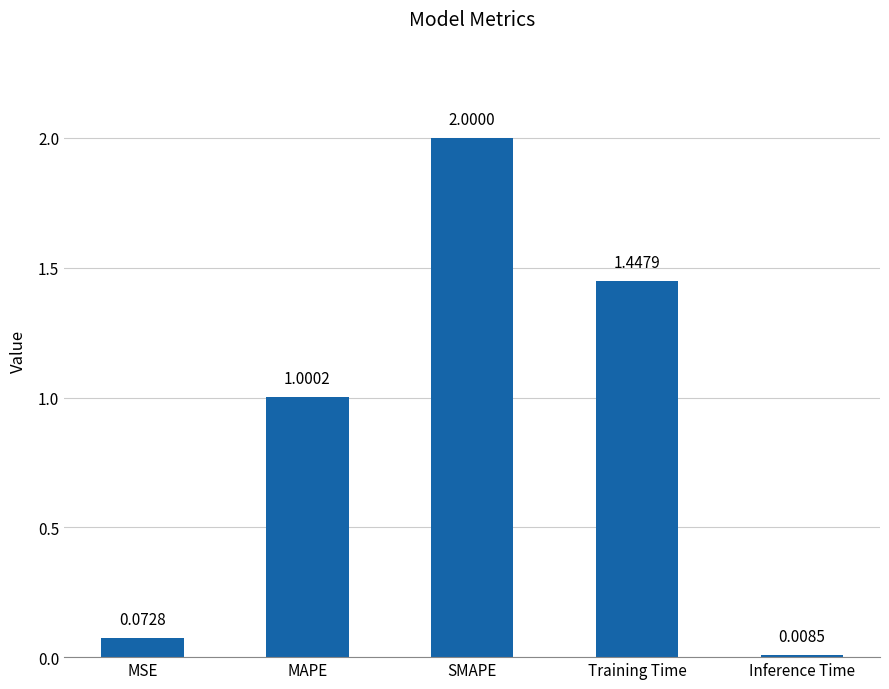

Rank the categories by value from lowest to highest.

Inference Time, MSE, MAPE, Training Time, SMAPE